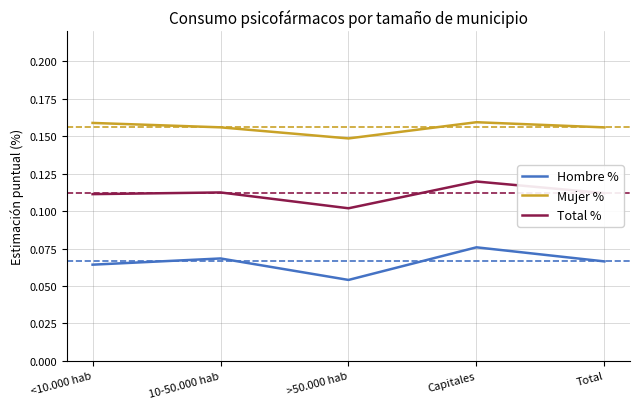

Which series has the widest spread of values?

Hombre %